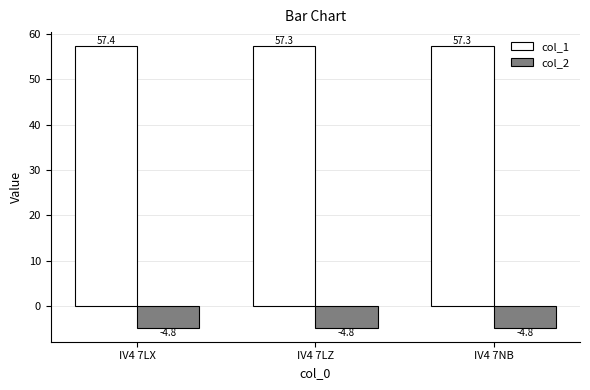

Which series changed the most between IV4 7LX and IV4 7NB?

col_1